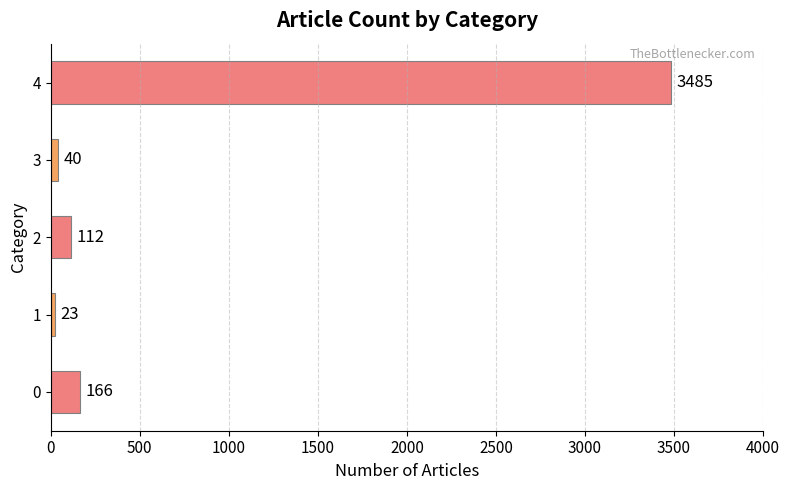

Reading top to bottom, transcribe all the data shown in this chart.

3485	40	112	23	166